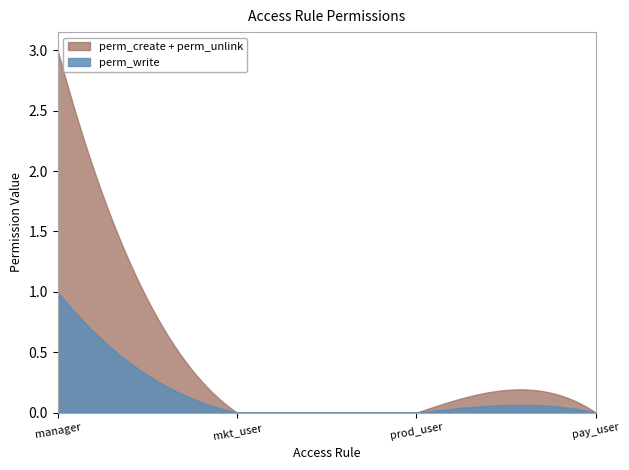

At how many categories does at least one series exceed 0?

1